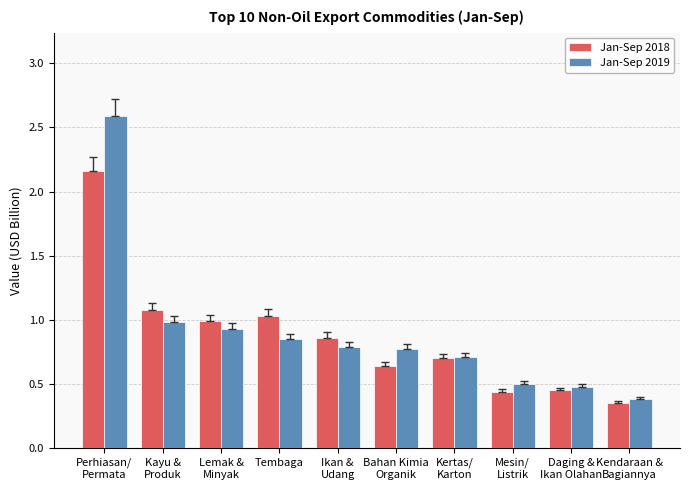

What value does the Jan-Sep 2018 series have at Tembaga?

1.0